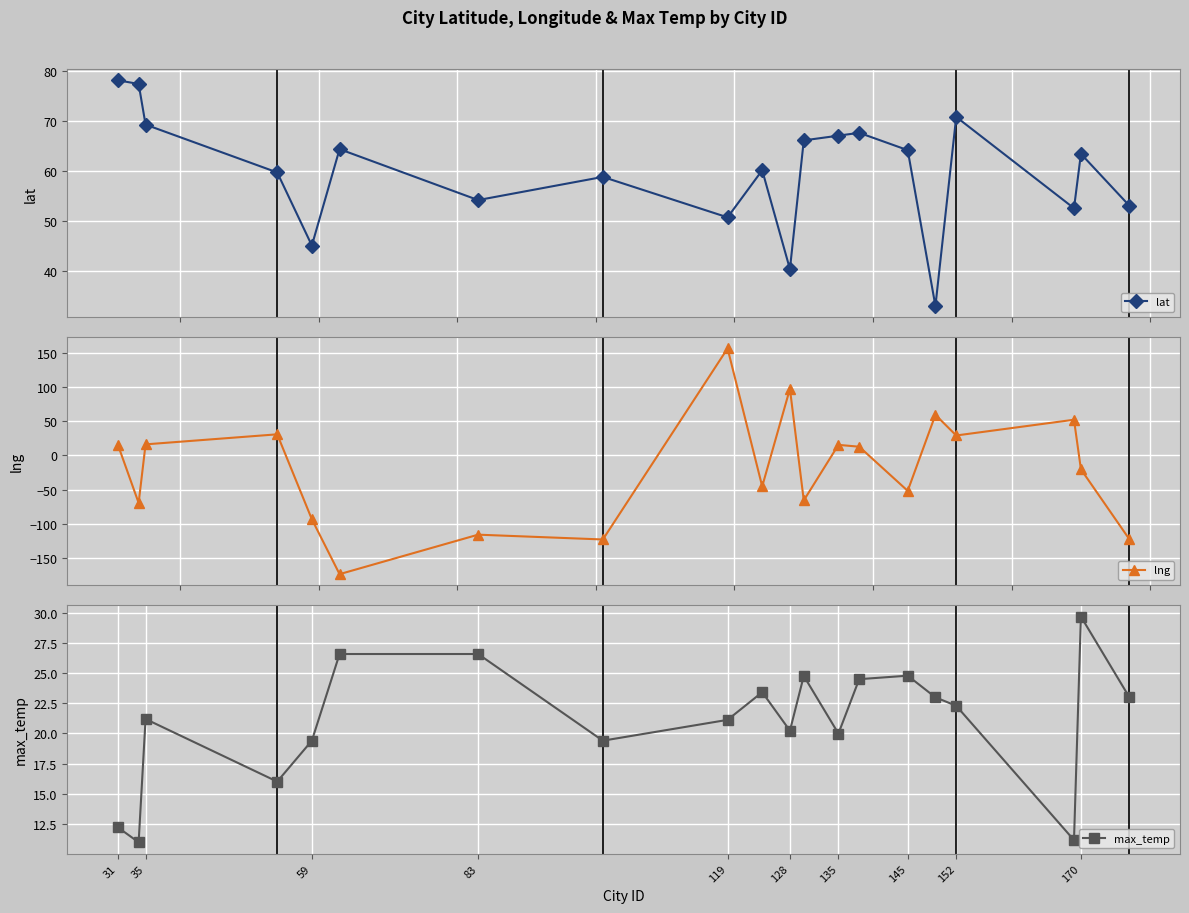

What is the value of the lat point at the 8th from the left?

58.8